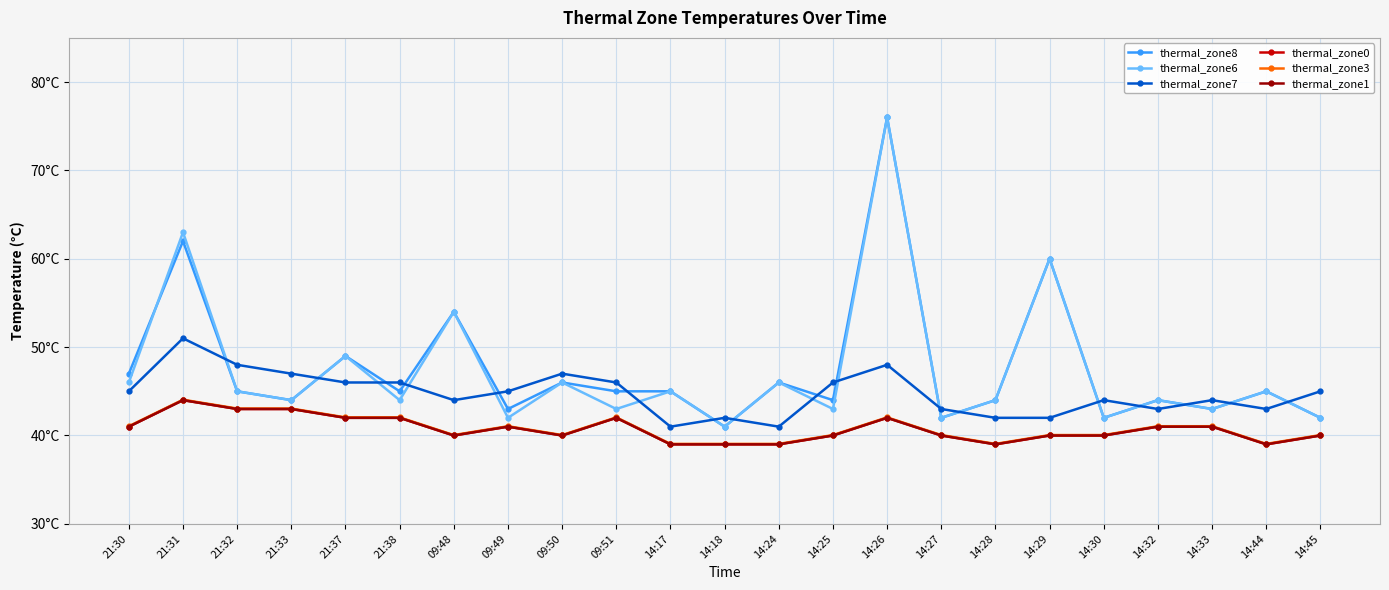

Does the chart have visible grid lines?

Yes